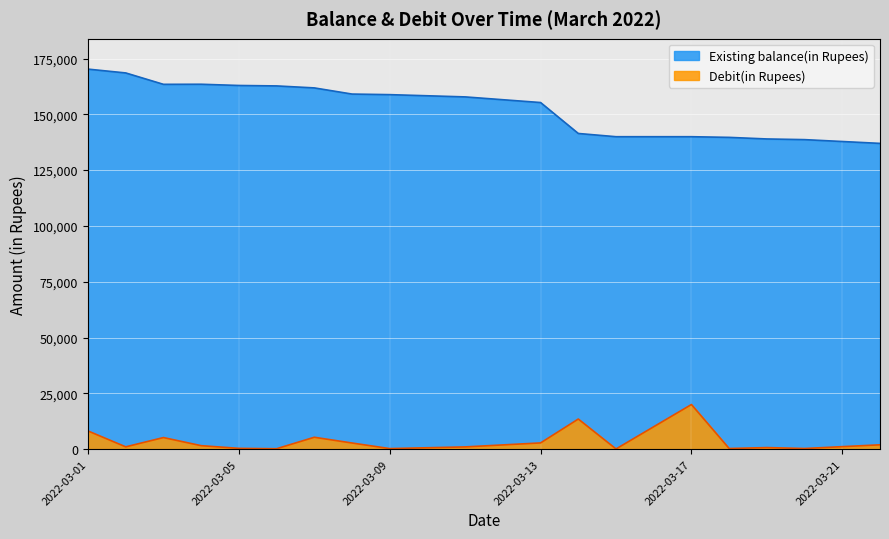

What is the spread (max minus min) of values at 2022-03-22?

135028.2